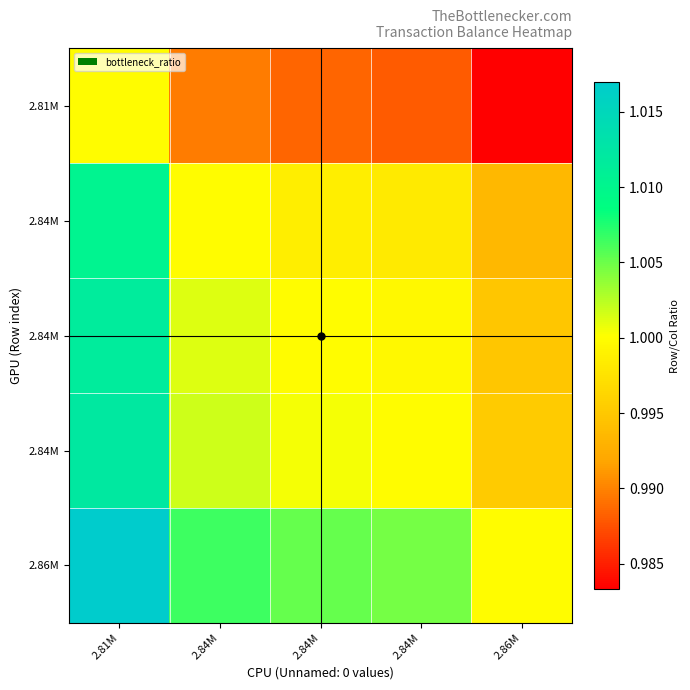

Between 2.84M and 2.81M, which is larger?

2.81M